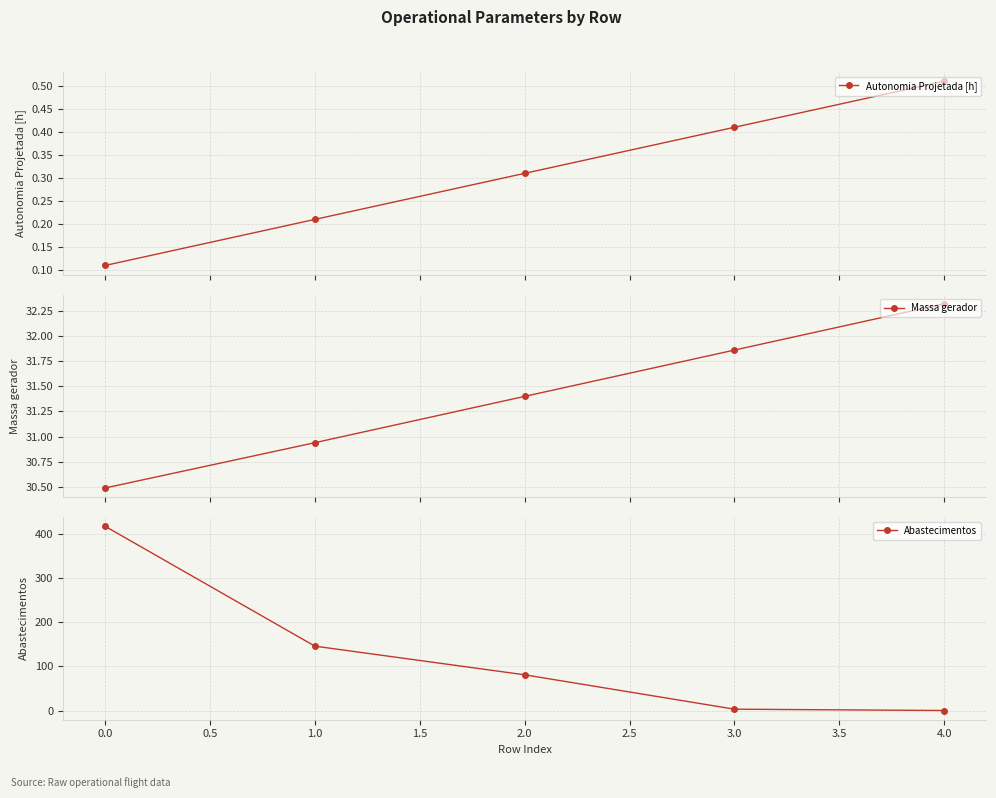

Count the number of categories in the chart.

5